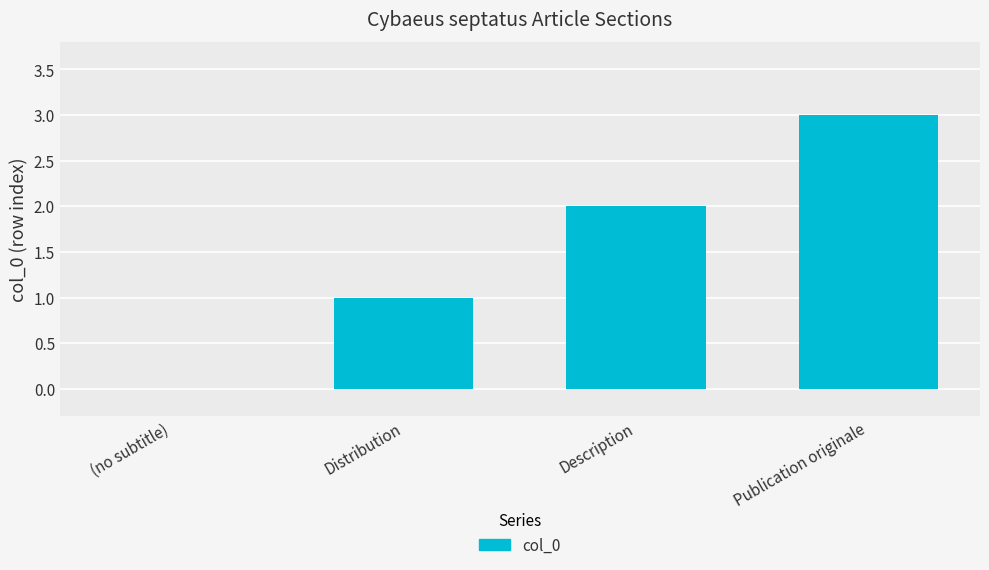

What is the sum of all values?

6